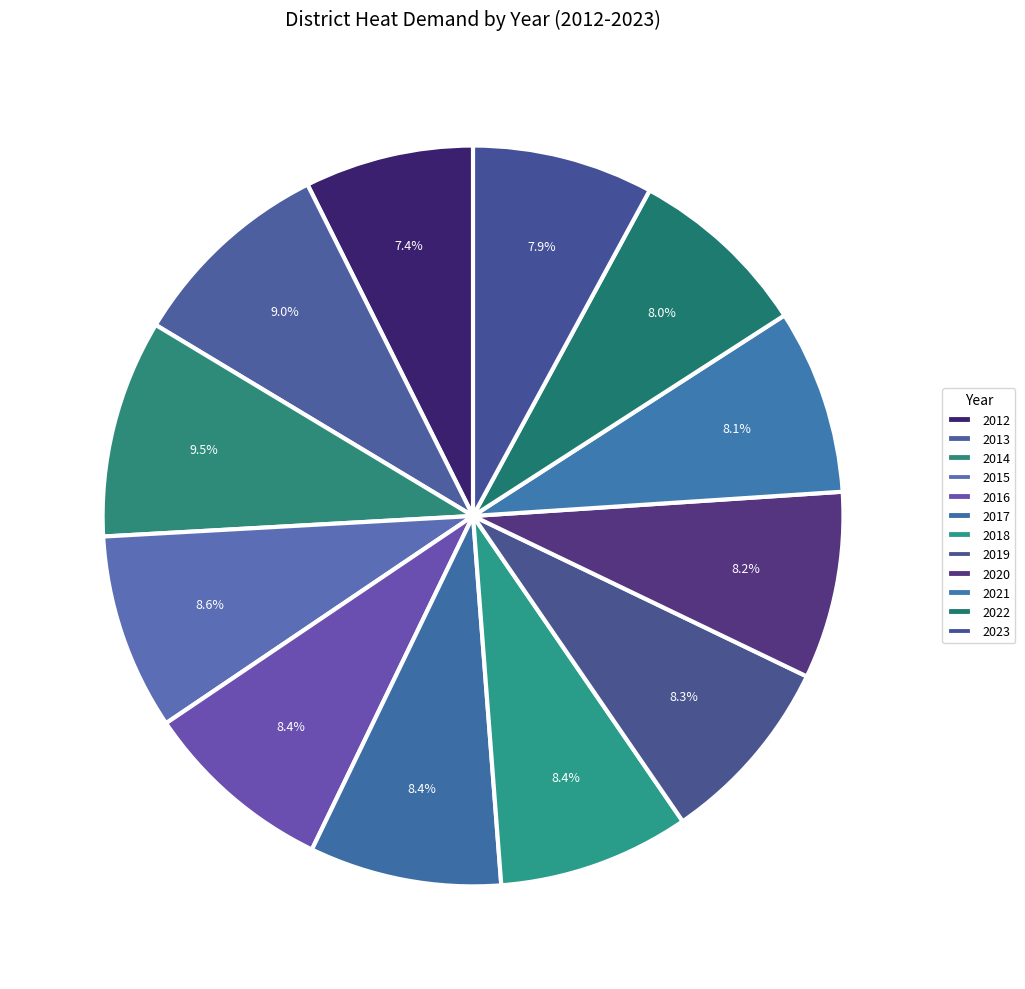

True or false: 2018 accounts for 8% of the total.

True